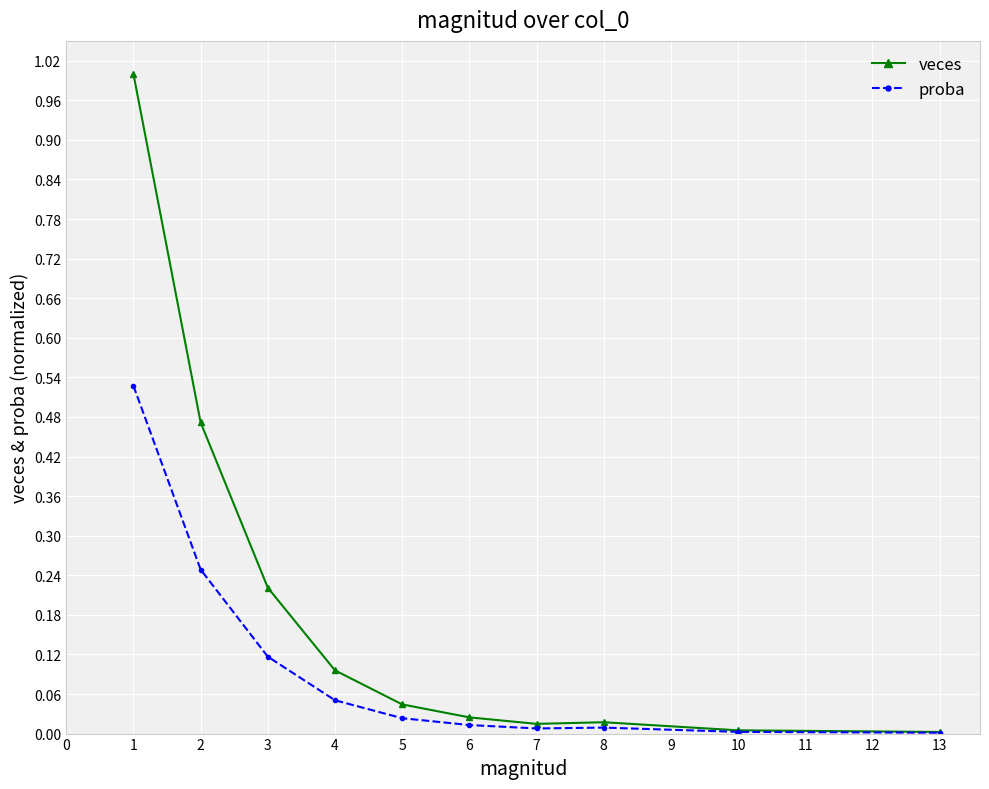

Which series has the largest total across all categories?

veces